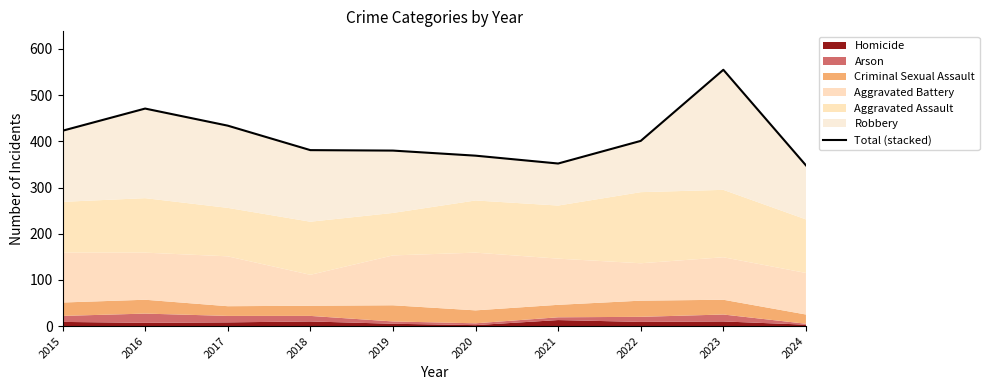

At which label does the data first exceed 401?

2015